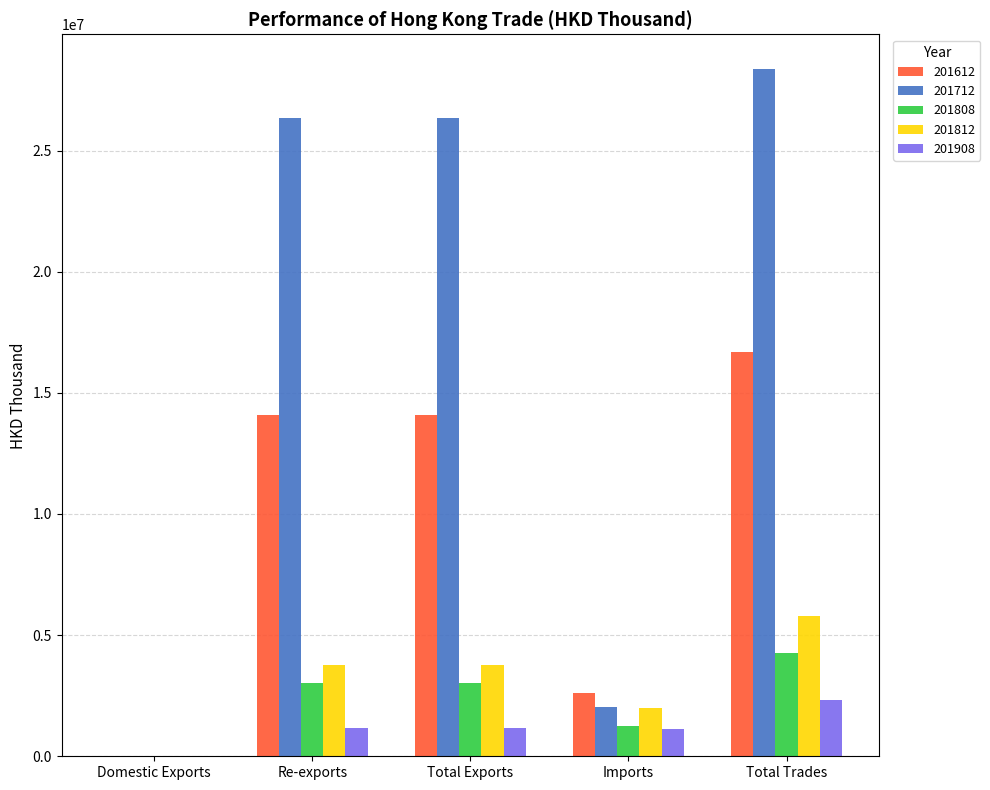

At which category is the sum across all series the highest?

Total Trades